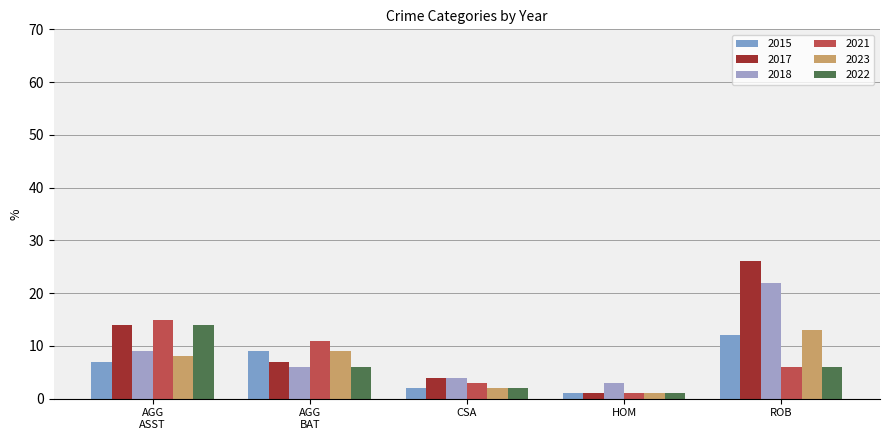

Which label corresponds to the largest value in the chart?

ROB